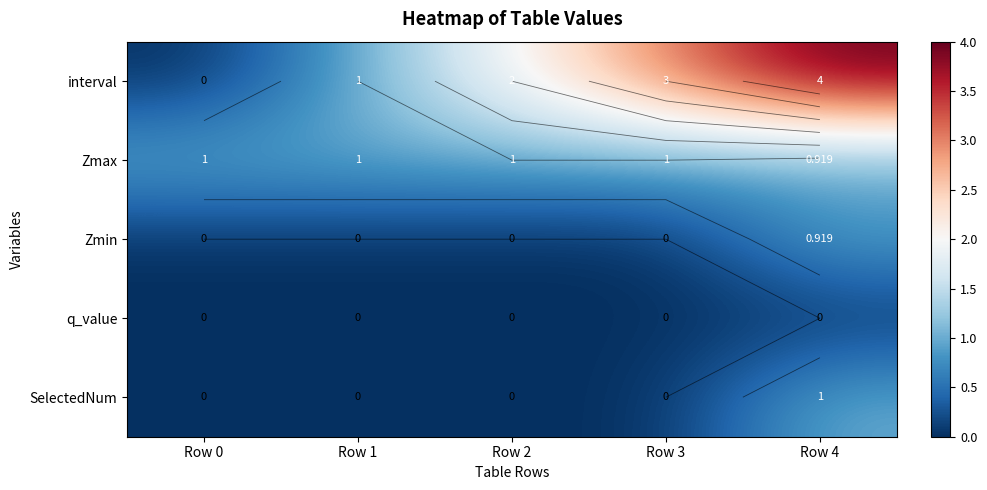

At which category is the sum across all series the highest?

Row 4